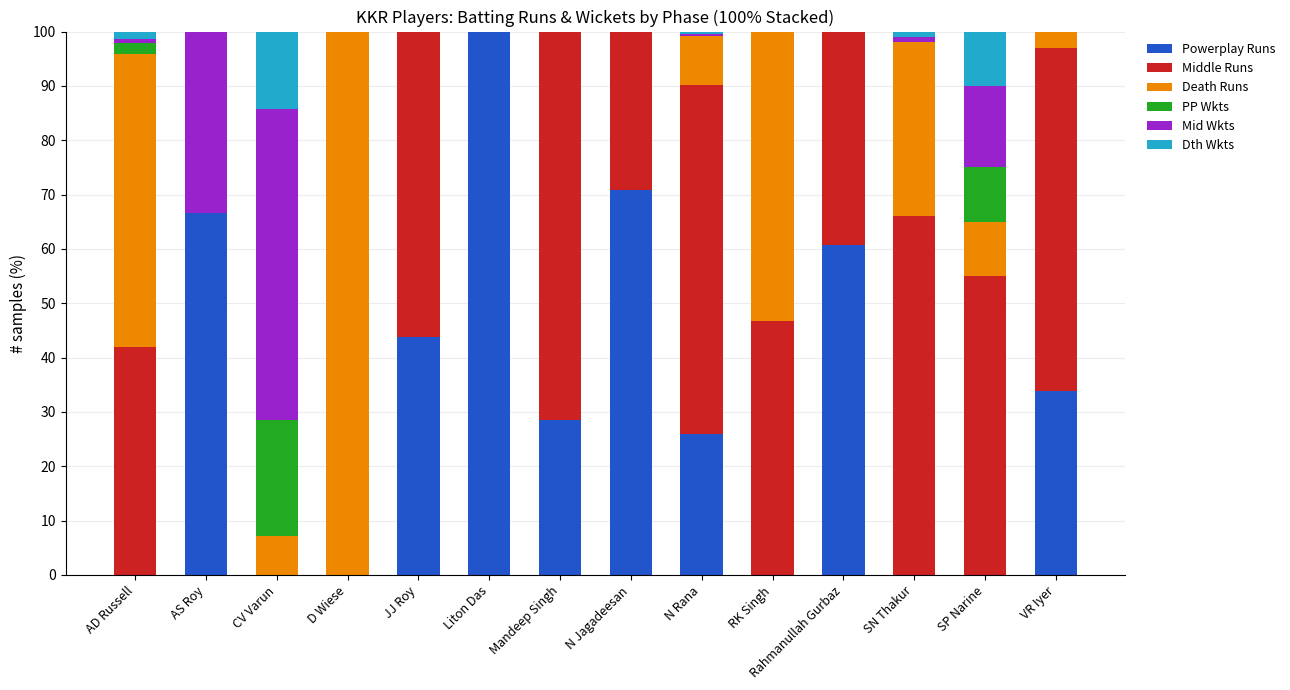

Is it true that Powerplay Runs equals 26.0 at N Rana?

True